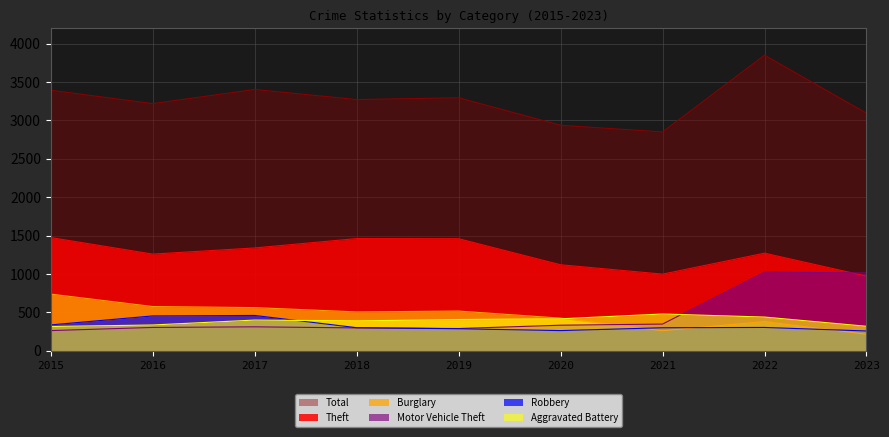

What is the spread (max minus min) of values at 2019?

3007